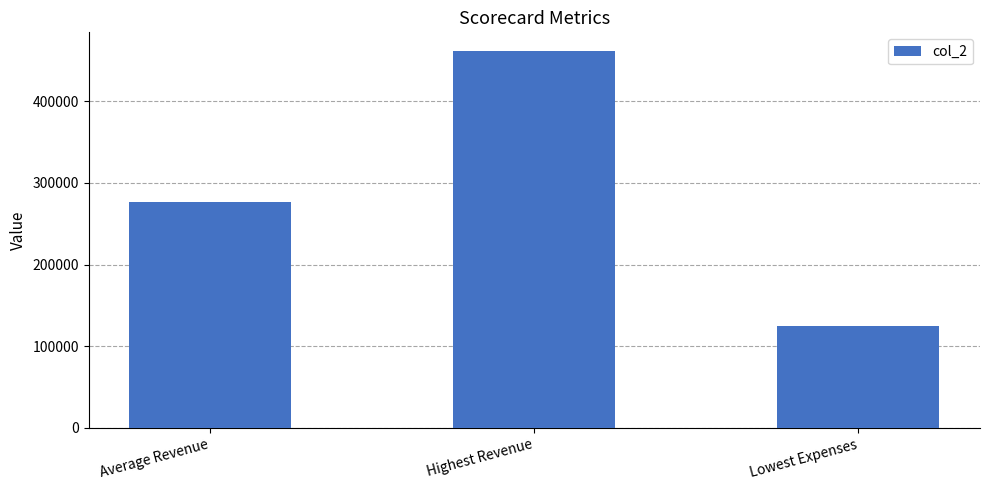

True or false: the data shows 481873.7 at Average Revenue.

False